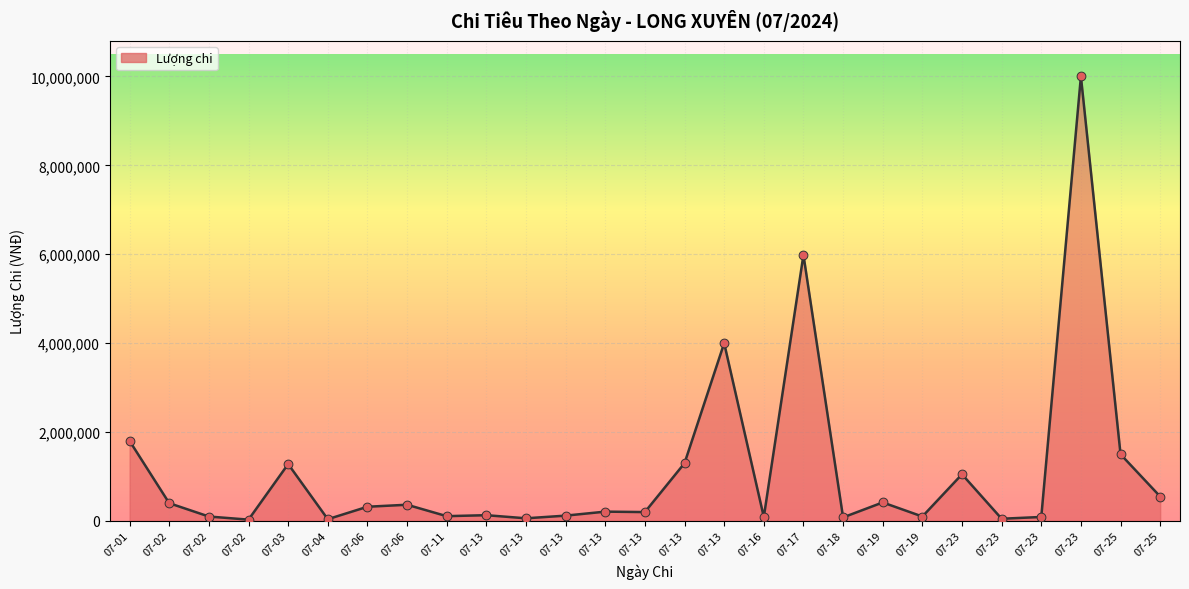

What is the change in value from 07-13 to 07-16?

-3911000